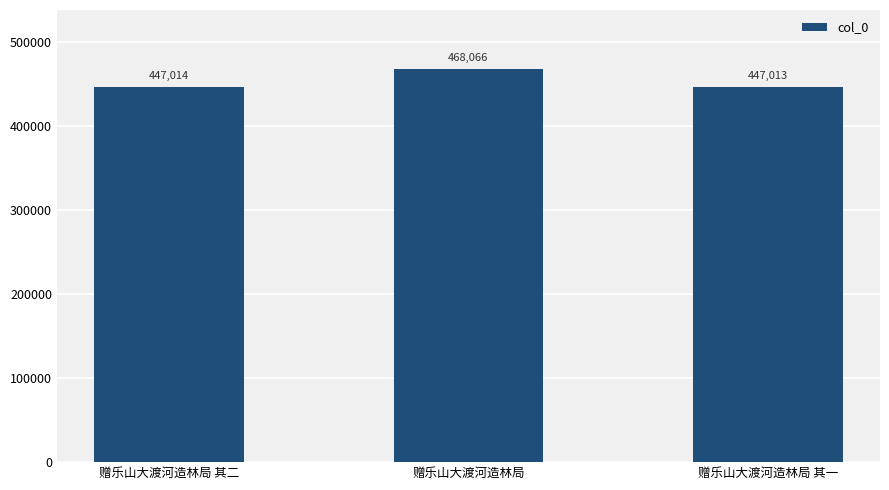

List the labels in order of value, smallest first.

赠乐山大渡河造林局 其一, 赠乐山大渡河造林局 其二, 赠乐山大渡河造林局